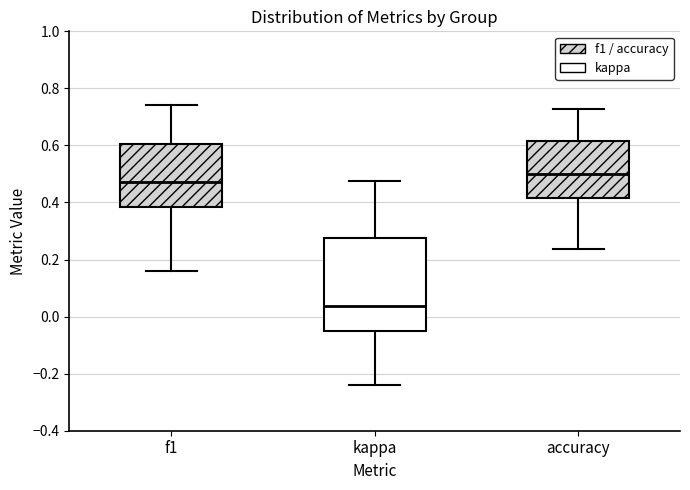

Which box's median line is the highest?

accuracy